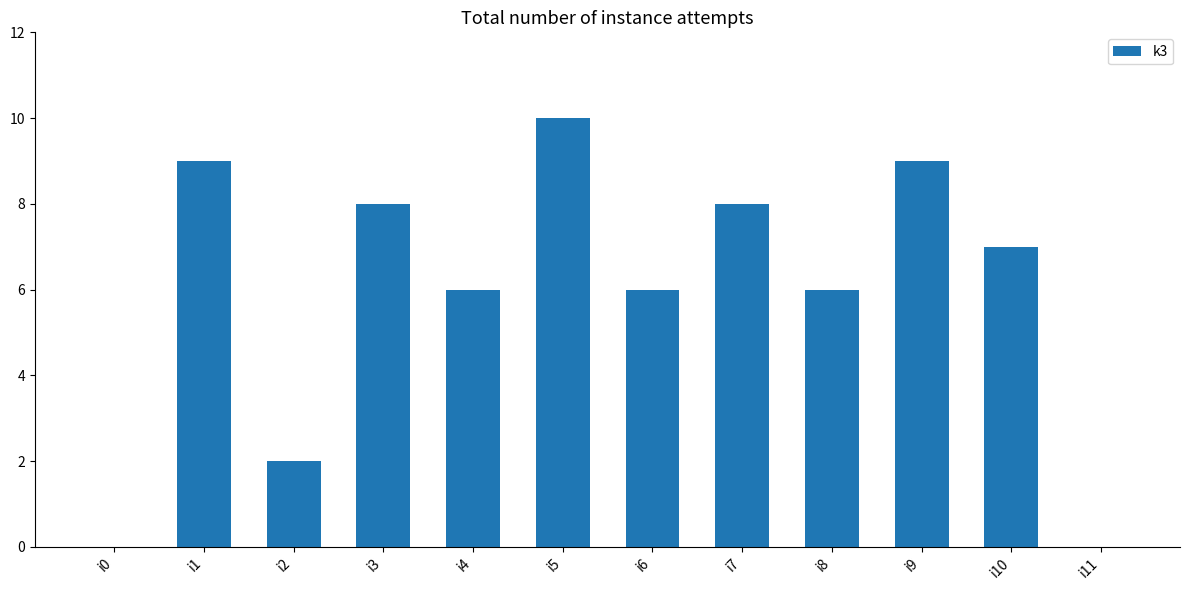

True or false: the data shows 6 at i8.

True